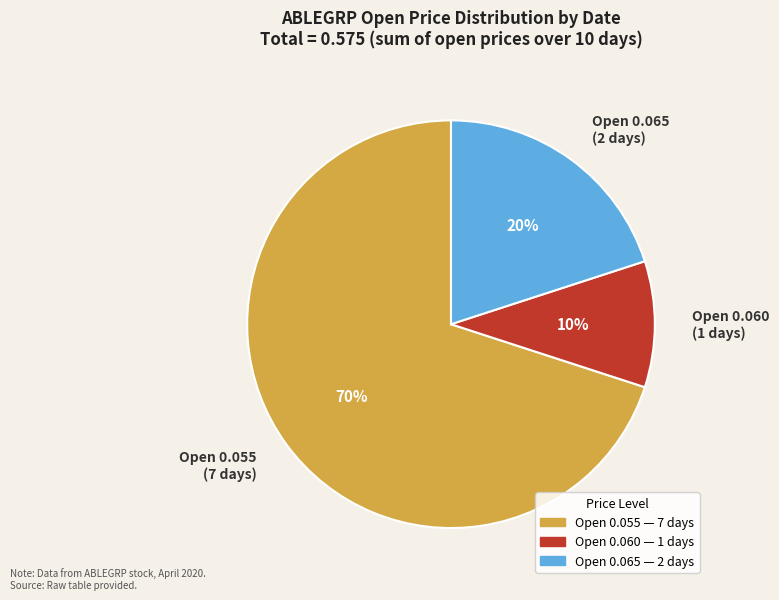

How many slices are in this pie chart?

3